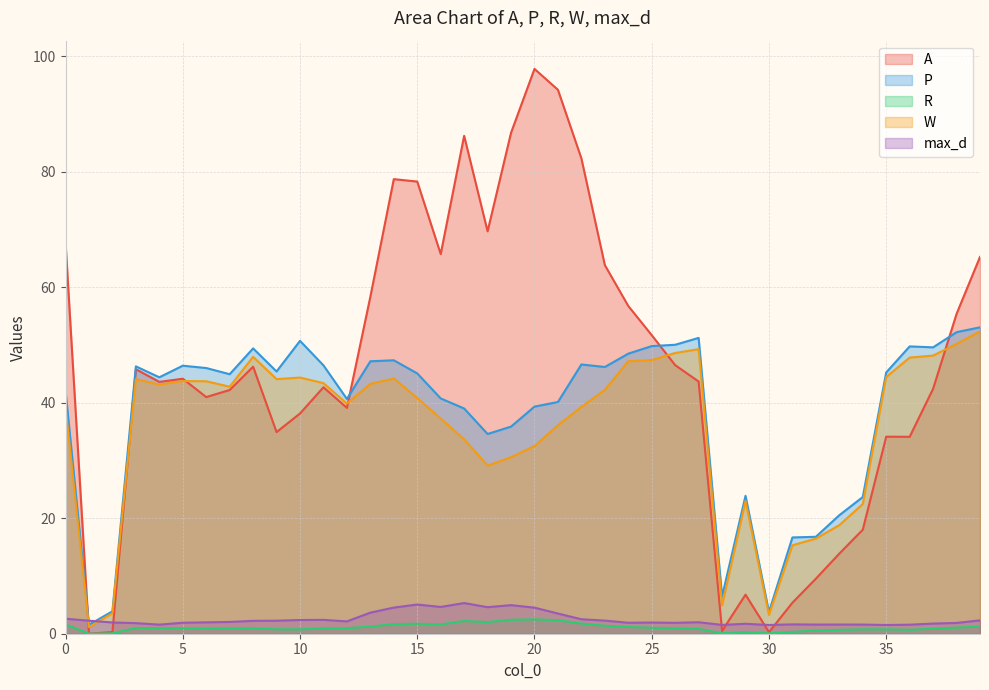

Which series has the largest range (max minus min)?

A